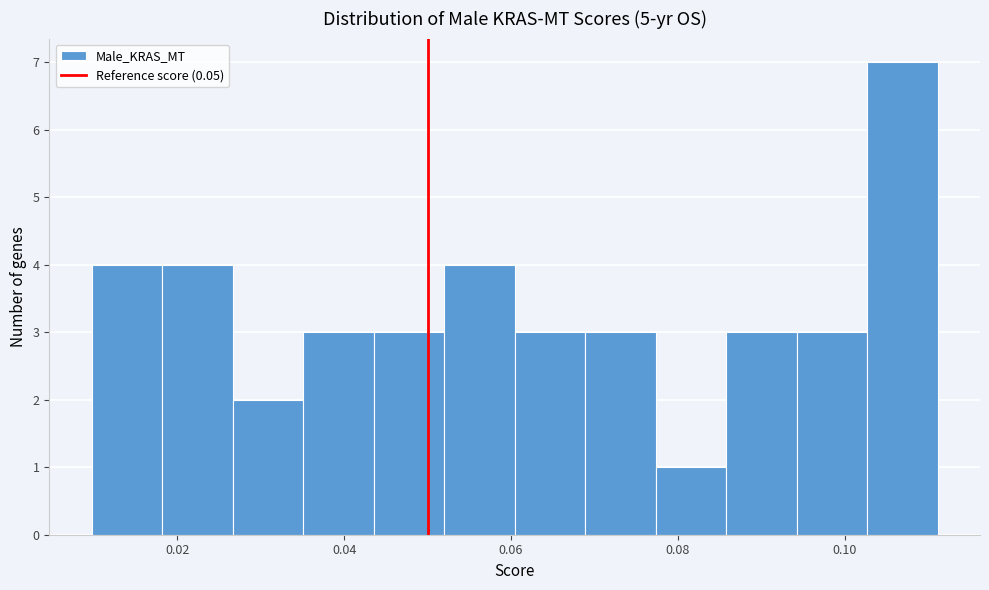

Reading left to right, list every bar in this chart as the range it spans on the x-axis followed by its height. Neither the bar edges nor the heights are printed on the chart, so give them approximately, as read against the axes.

0.010 to 0.018: 4
0.018 to 0.026: 4
0.026 to 0.036: 2
0.036 to 0.044: 3
0.044 to 0.052: 3
0.052 to 0.060: 4
0.060 to 0.068: 3
0.068 to 0.078: 3
0.078 to 0.086: 1
0.086 to 0.094: 3
0.094 to 0.102: 3
0.102 to 0.112: 7